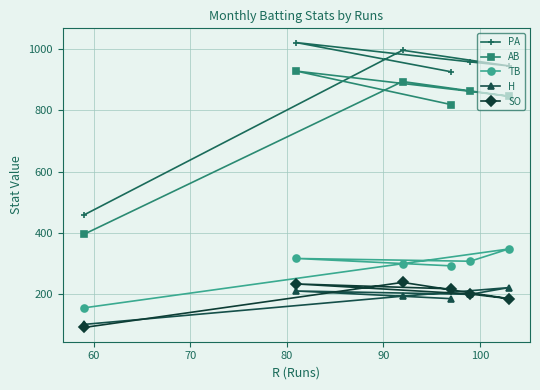

What is the greatest value displayed?

1021